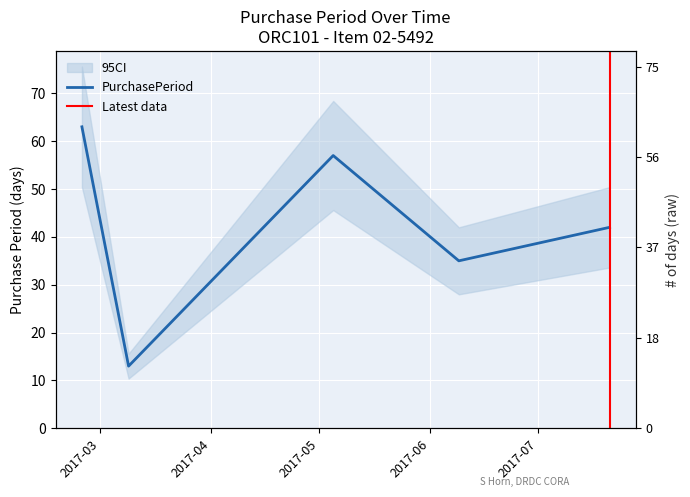

What position from the right is 2017-03-09?

4